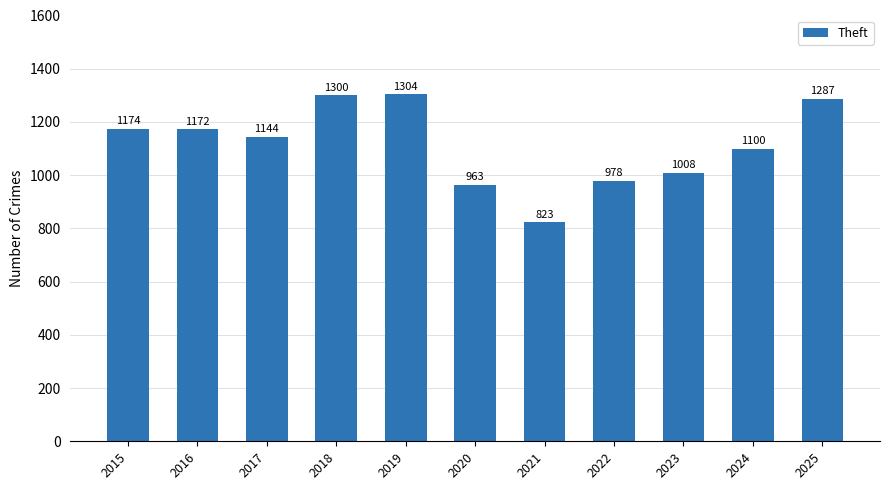

List the labels in order of value, largest first.

2019, 2018, 2025, 2015, 2016, 2017, 2024, 2023, 2022, 2020, 2021